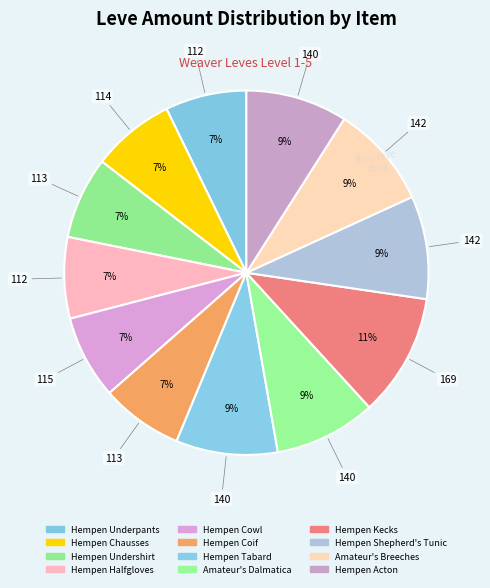

Which category has the biggest portion of the pie?

Hempen Kecks